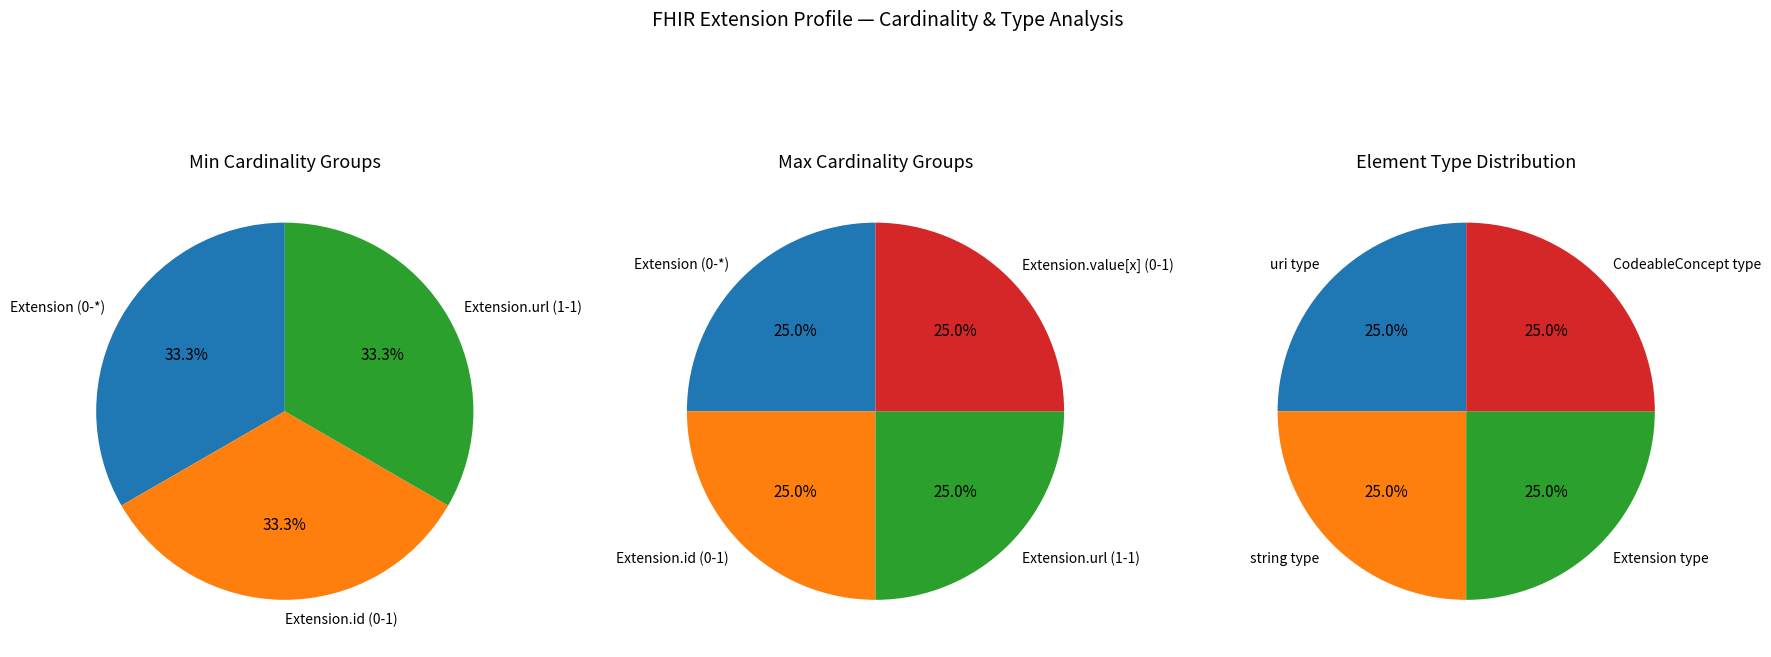

Between Extension.url and Extension, which is larger?

Extension.url